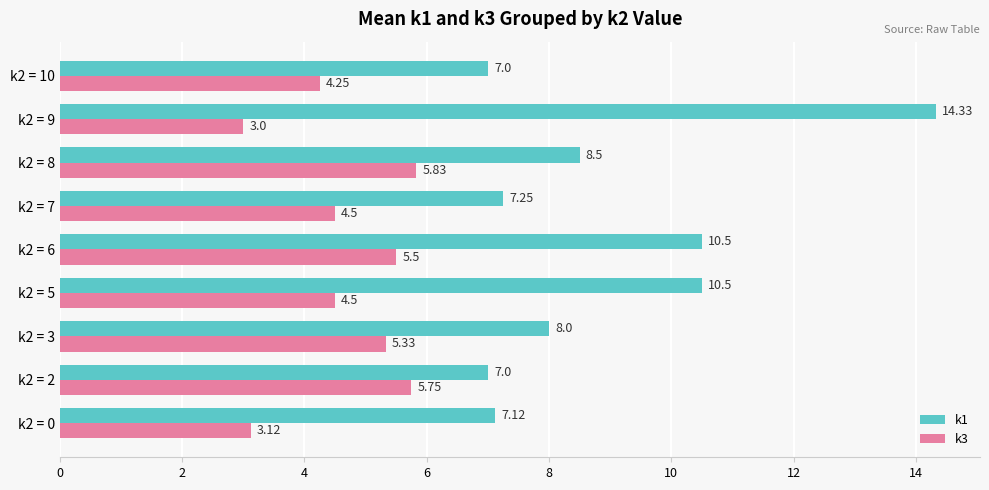

What is the average value of the k1 series?

8.9